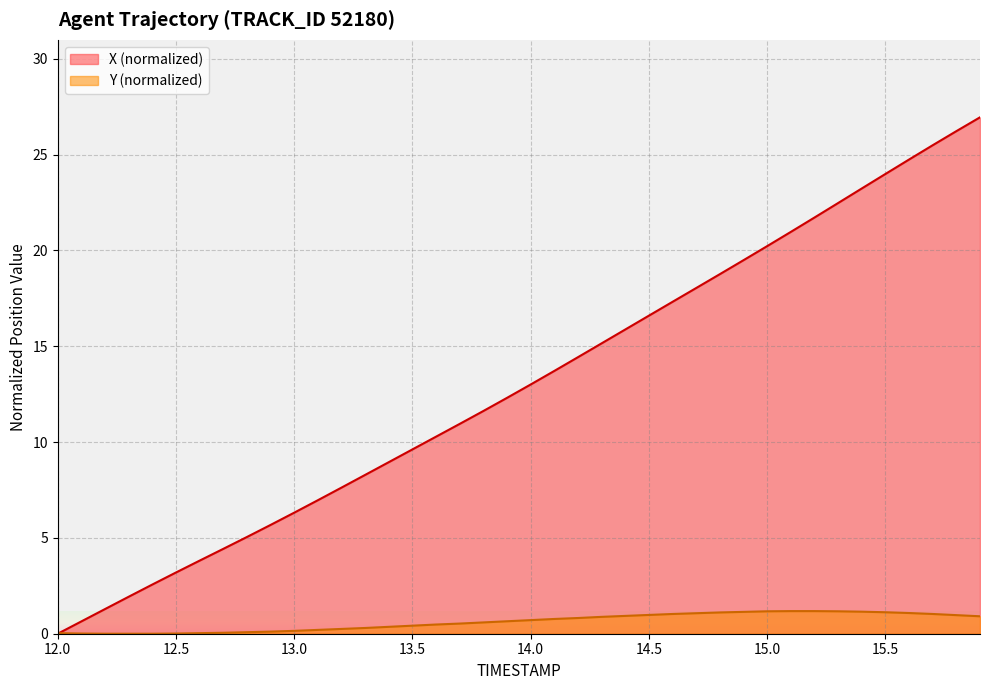

Between 12.0 and 15.5, which series saw the biggest shift?

X (normalized)